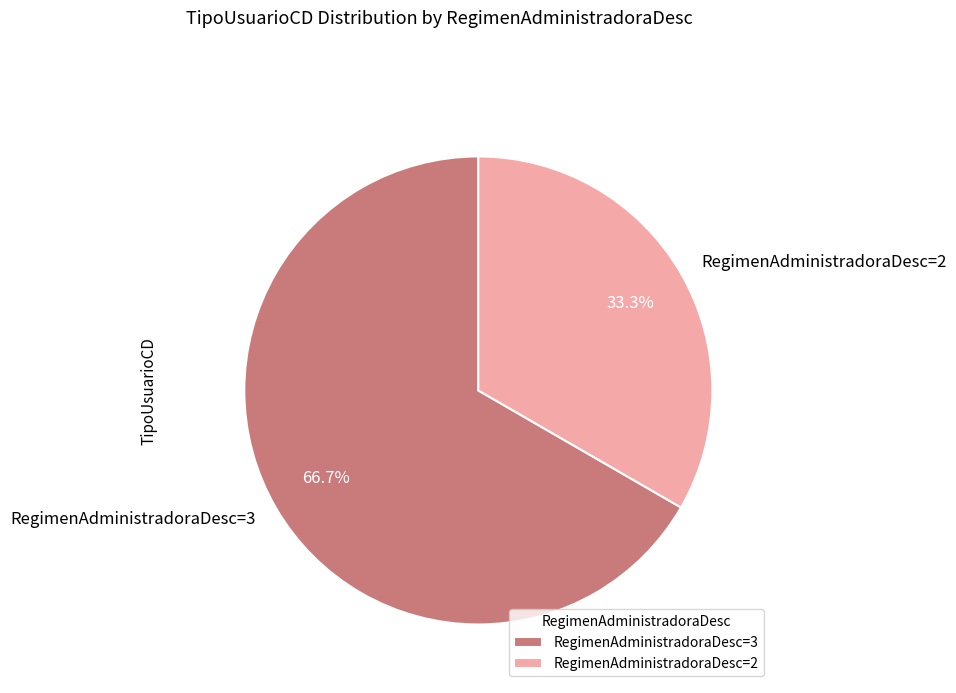

Which slice is the largest?

RegimenAdministradoraDesc=3